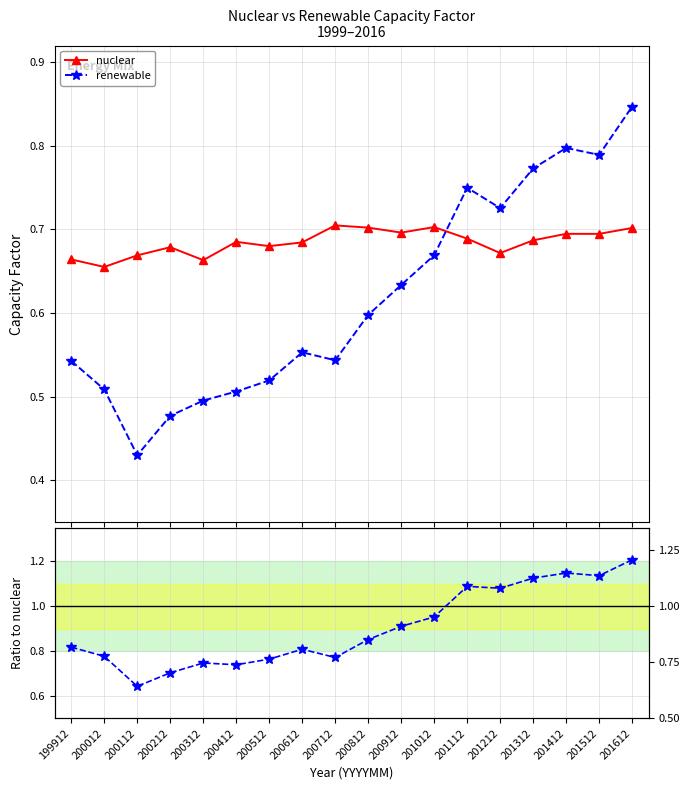

Reading left to right, what are all the values shown in this chart?

nuclear: 0.7	0.7	0.7	0.7	0.7	0.7	0.7	0.7	0.7	0.7	0.7	0.7	0.7	0.7	0.7	0.7	0.7	0.7
renewable: 0.5	0.5	0.4	0.5	0.5	0.5	0.5	0.6	0.5	0.6	0.6	0.7	0.7	0.7	0.8	0.8	0.8	0.8
renewable / nuclear: 0.8	0.8	0.6	0.7	0.7	0.7	0.8	0.8	0.8	0.9	0.9	1.0	1.1	1.1	1.1	1.1	1.1	1.2